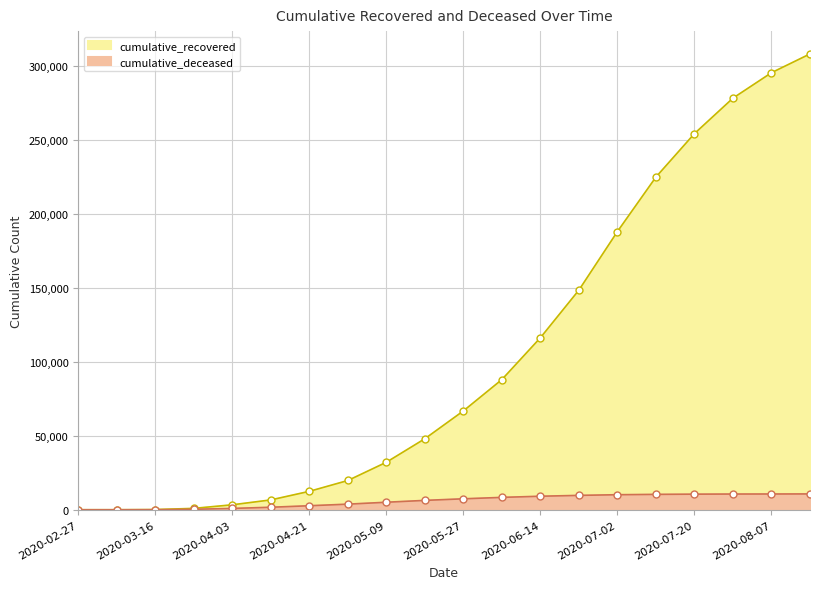

Is the value of cumulative_deceased at 2020-07-02 greater than the value of cumulative_recovered at 2020-05-18?

No